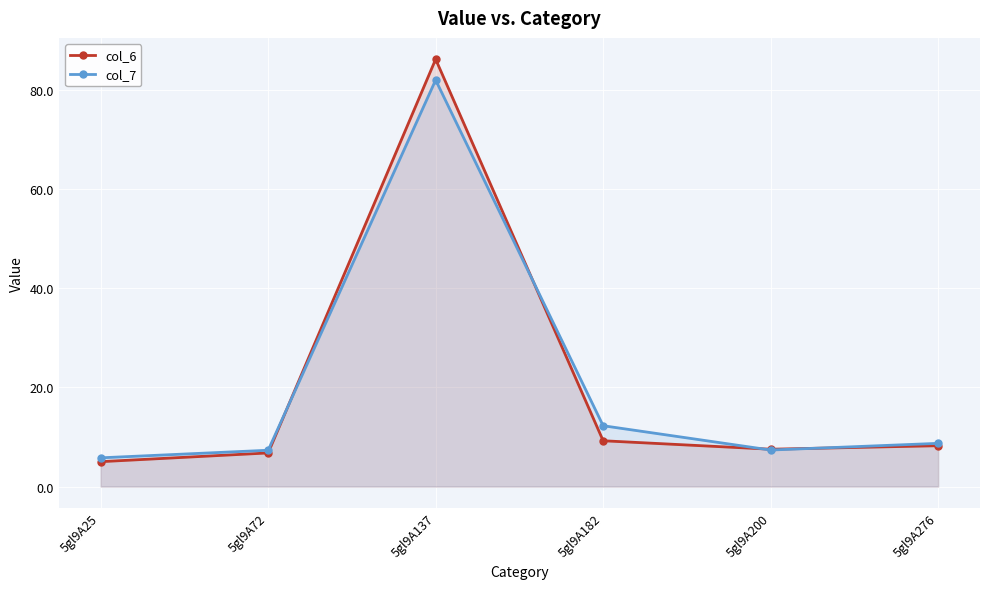

What is the value of the col_7 point at the 2nd from the left?

7.3